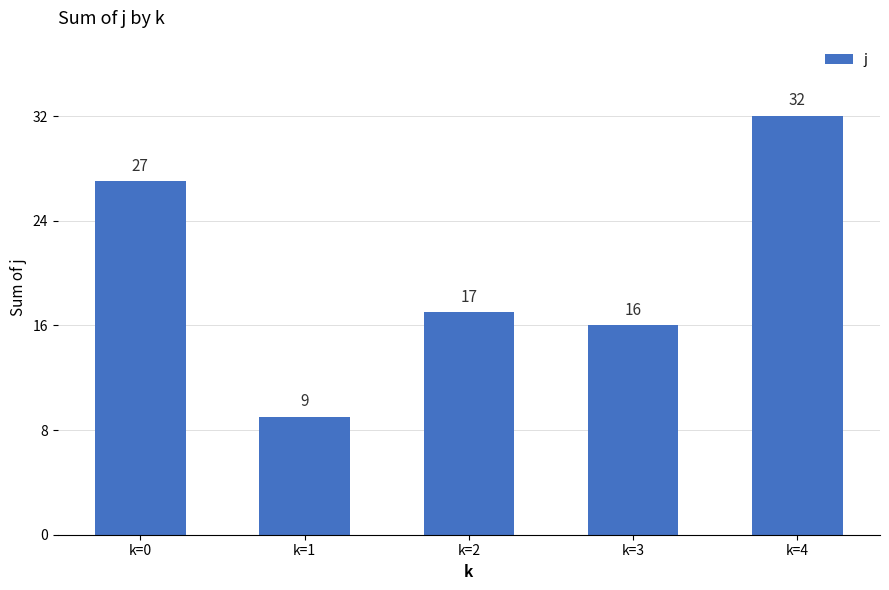

Are the bars horizontal?

No